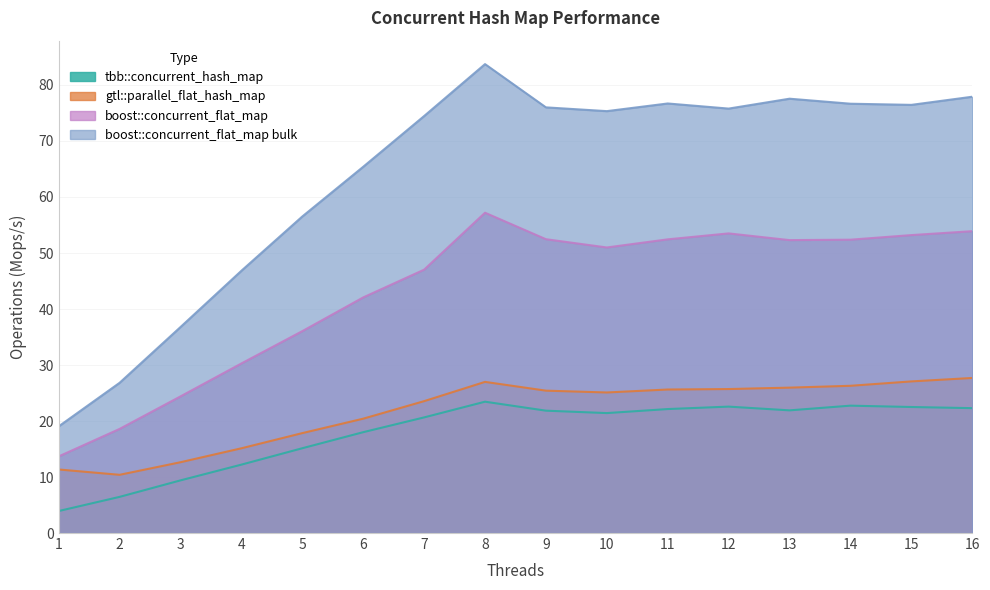

What is the minimum value for boost::concurrent_flat_map bulk?

19.0